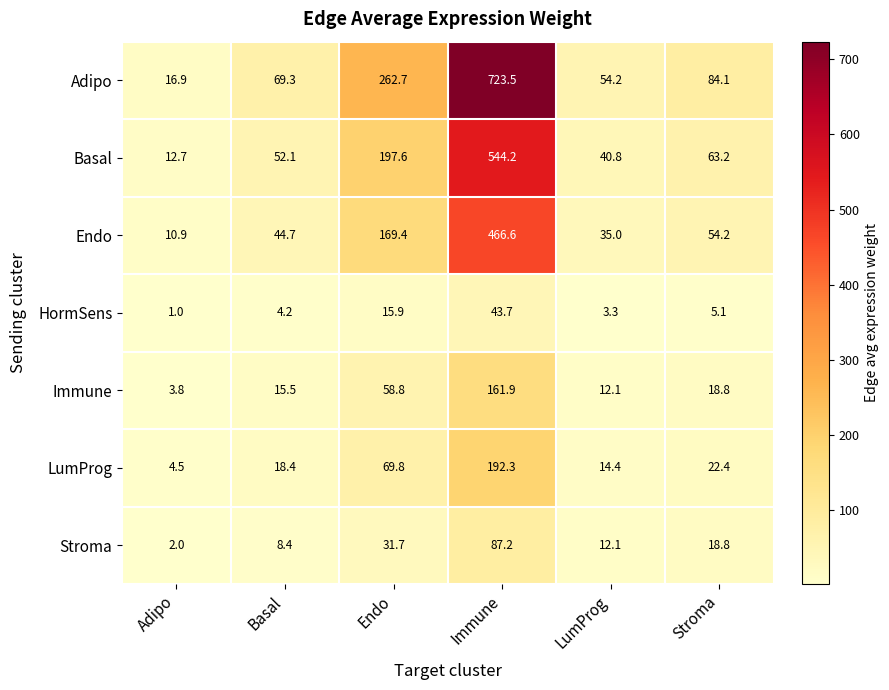

What is the average value of the Stroma series?

26.7